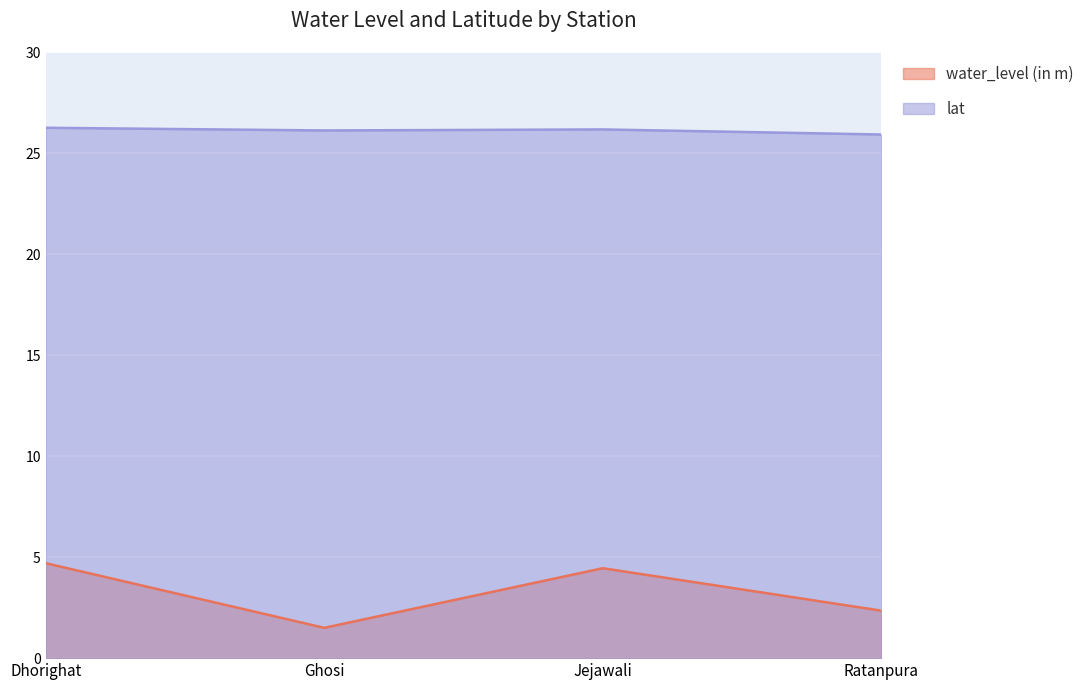

How many values in the water_level (in m) series are below 4?

2